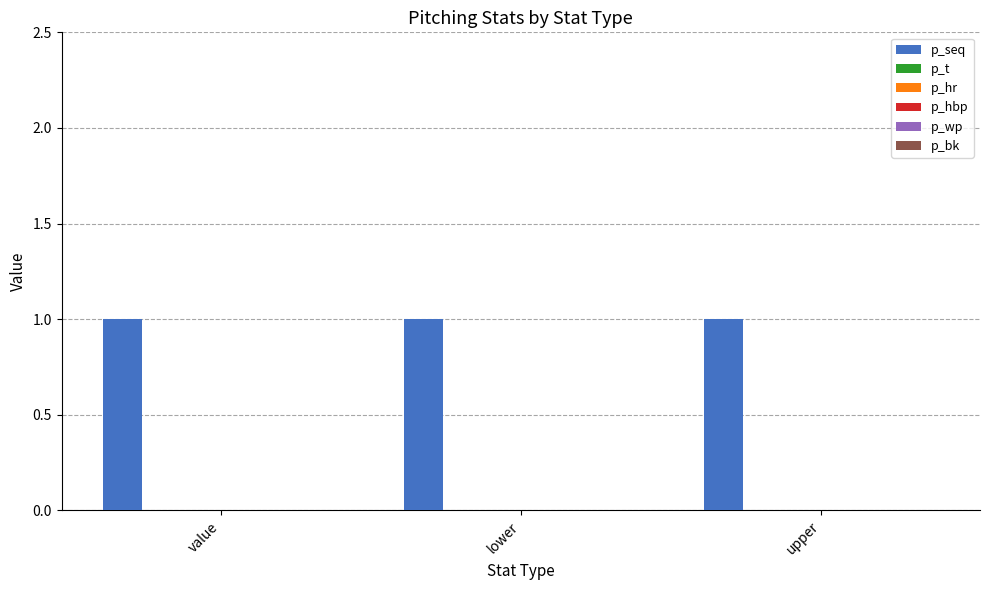

Is the value of p_bk at lower greater than the value of p_t at upper?

No